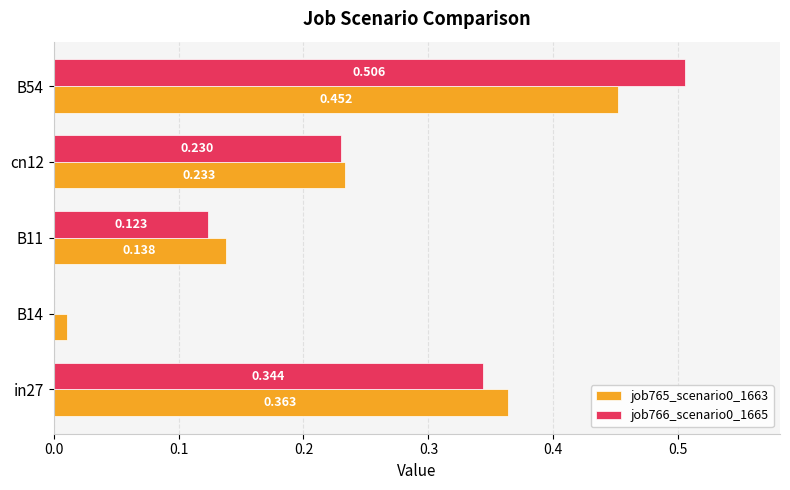

Is the value of job765_scenario0_1663 at in27 greater than the value of job766_scenario0_1665 at in27?

Yes